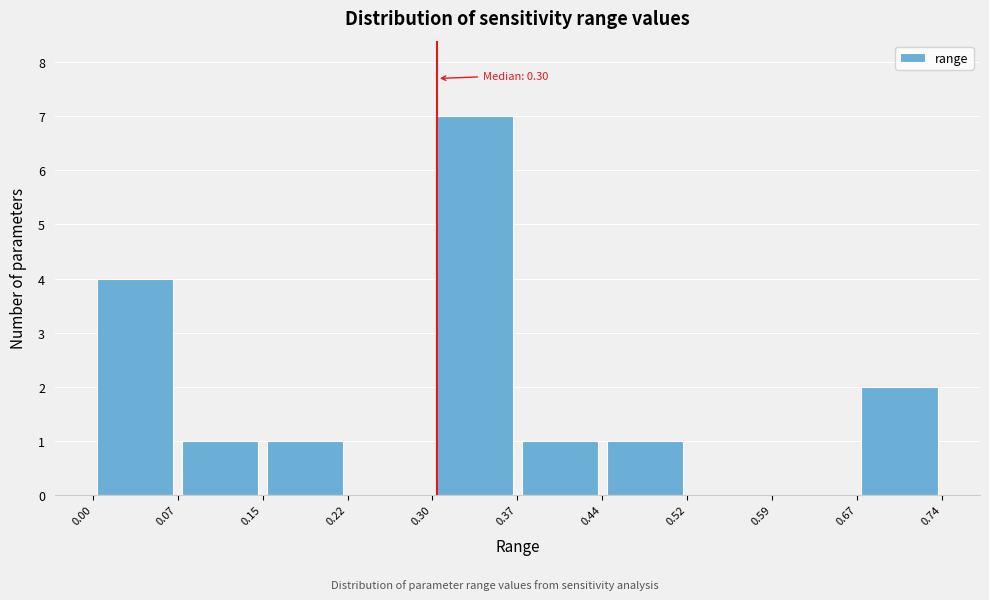

Which range on the x-axis has the tallest bar?

0.30 to 0.37